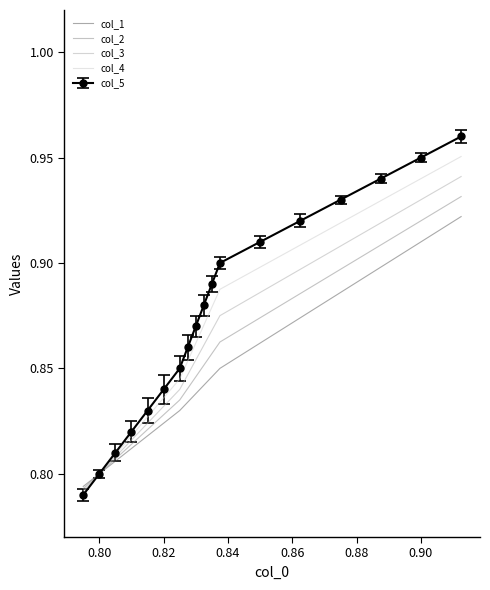

Which series has the widest spread of values?

col_5